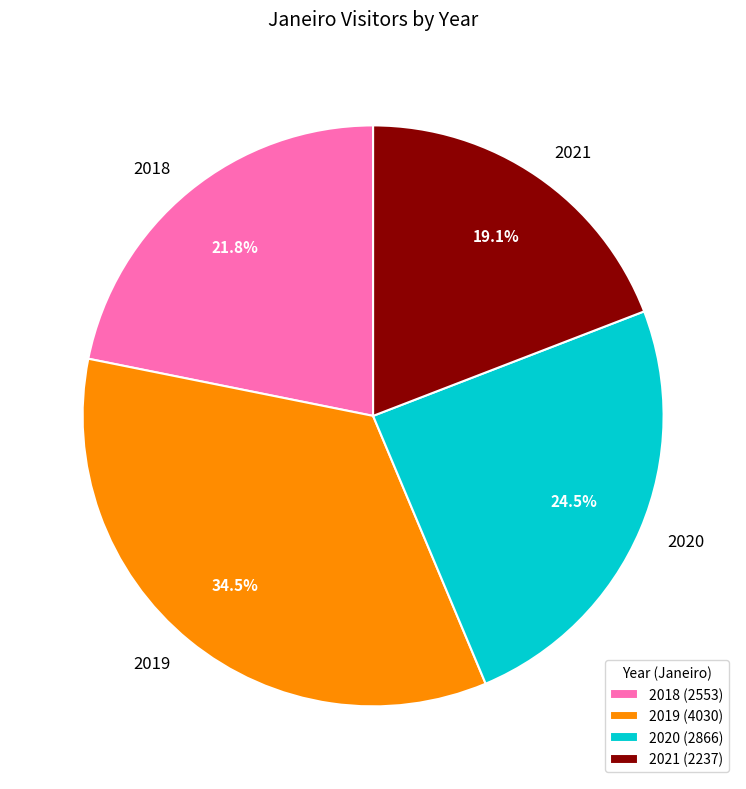

Which category has the biggest portion of the pie?

2019